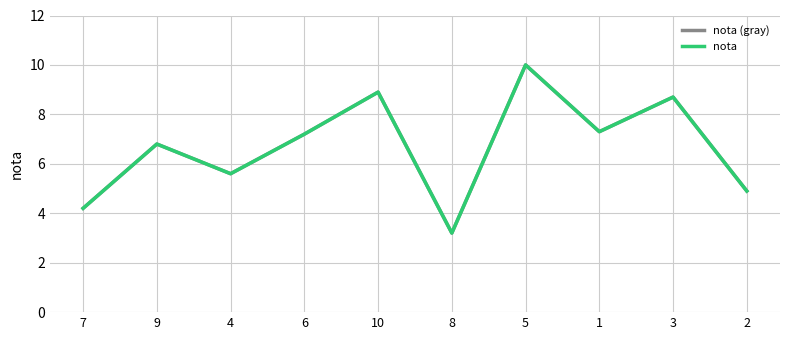

Which series has the largest total across all categories?

nota (gray)